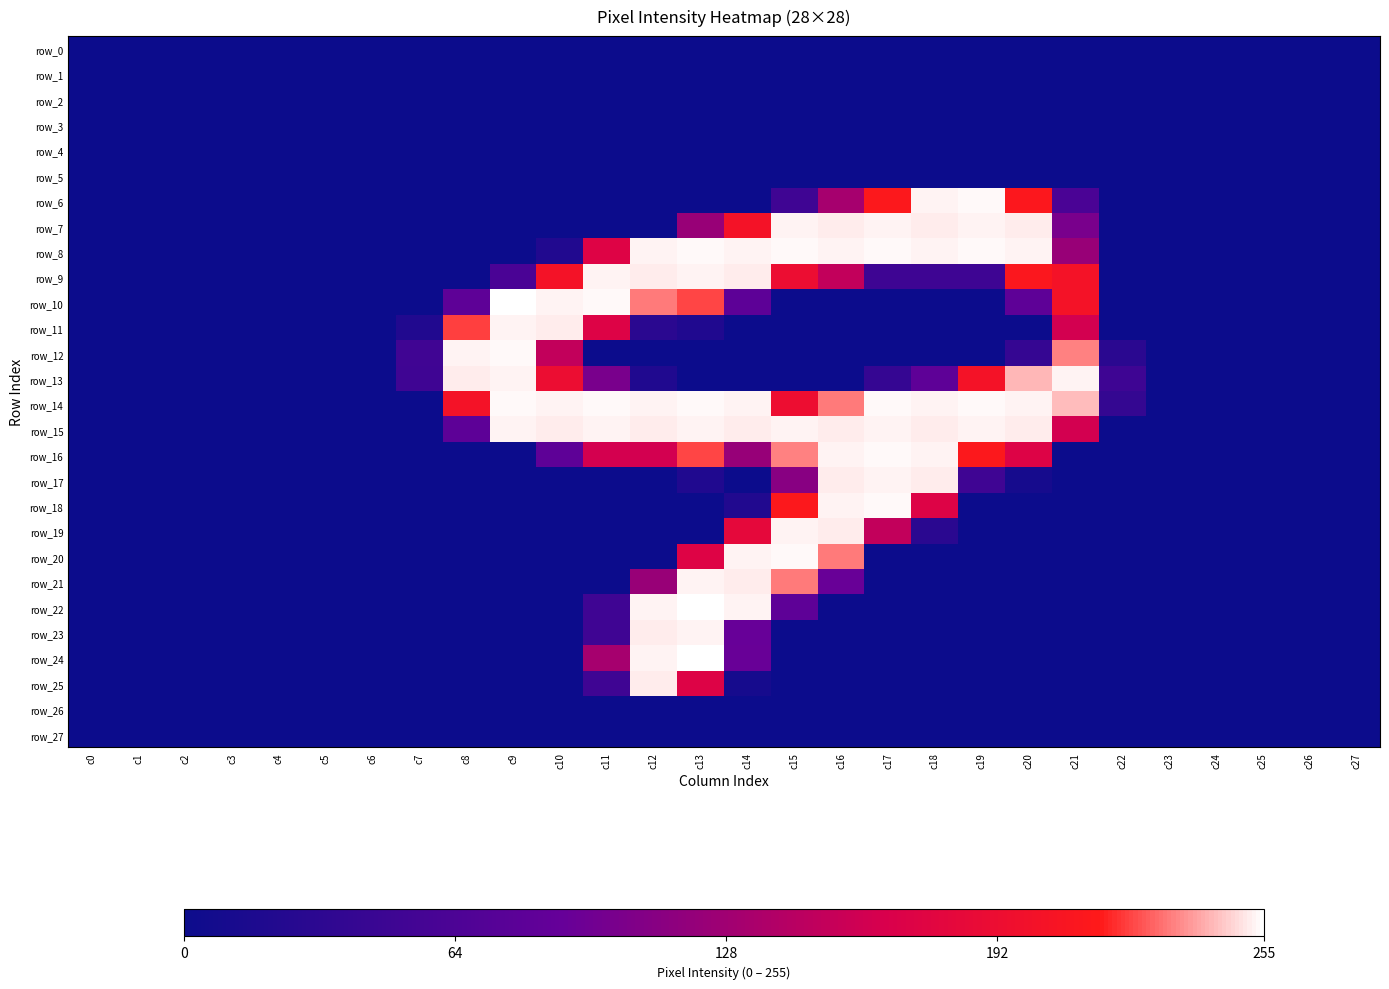

How many values in the row_11 series exceed 0?

8